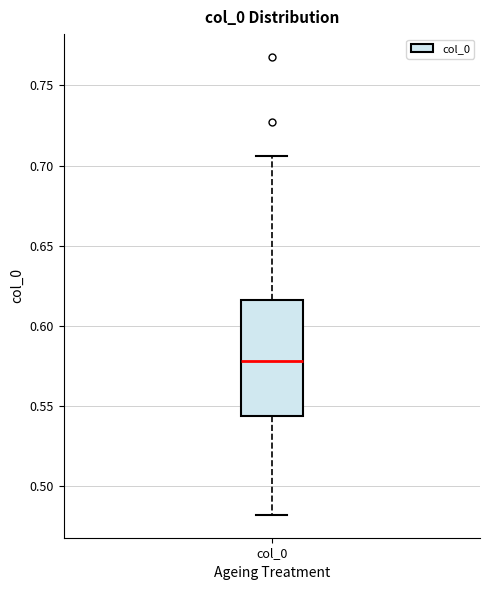

Where does the median line of the box for col_0 sit on the y-axis? The values are not printed on the chart, so give them approximately, as read against the axis.

0.580